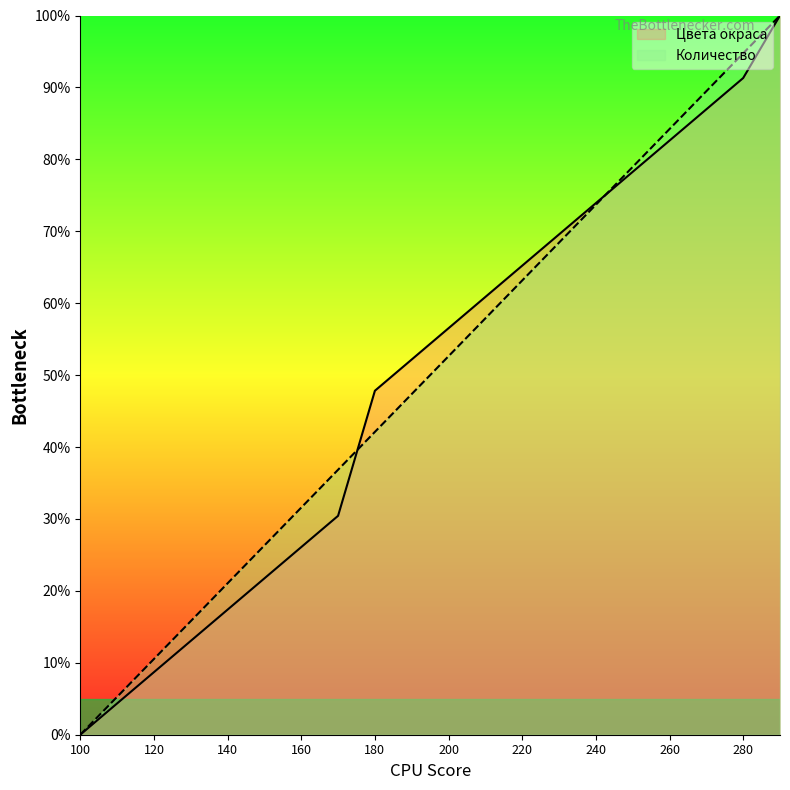

What is the value of the Количество point at the 6th from the left?

26.3